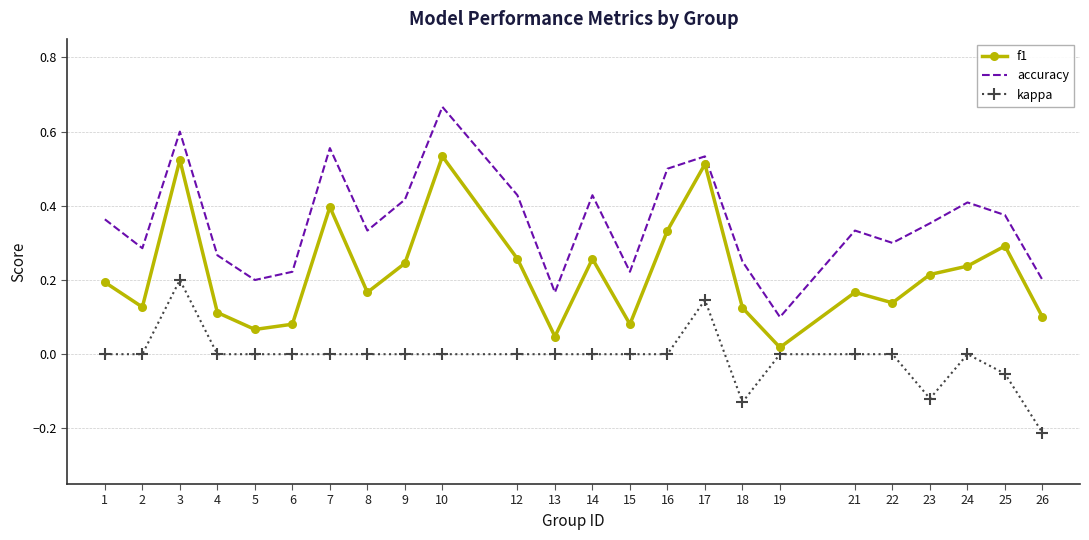

At which category does the chart reach its peak across all series?

10